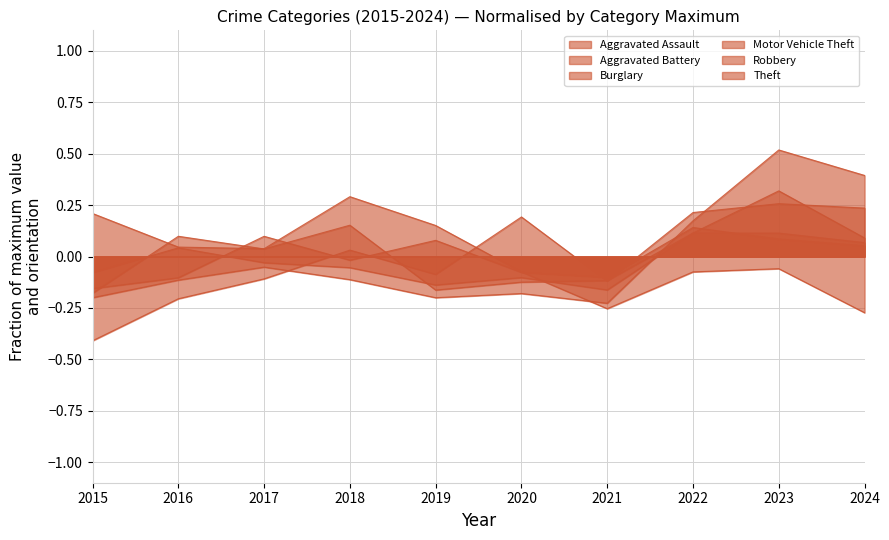

At which category is the sum across all series the highest?

2023